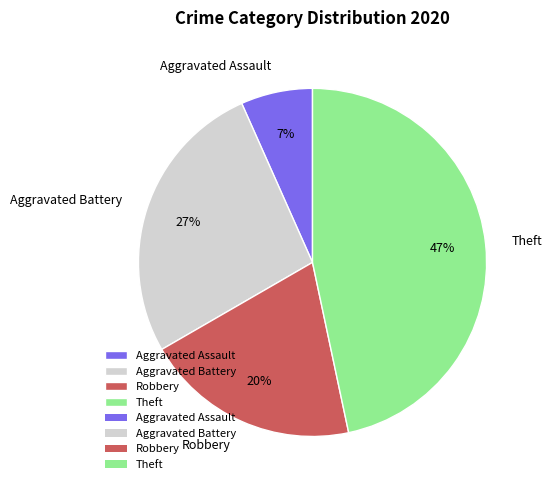

Is it true that Robbery is 20% of the pie?

True